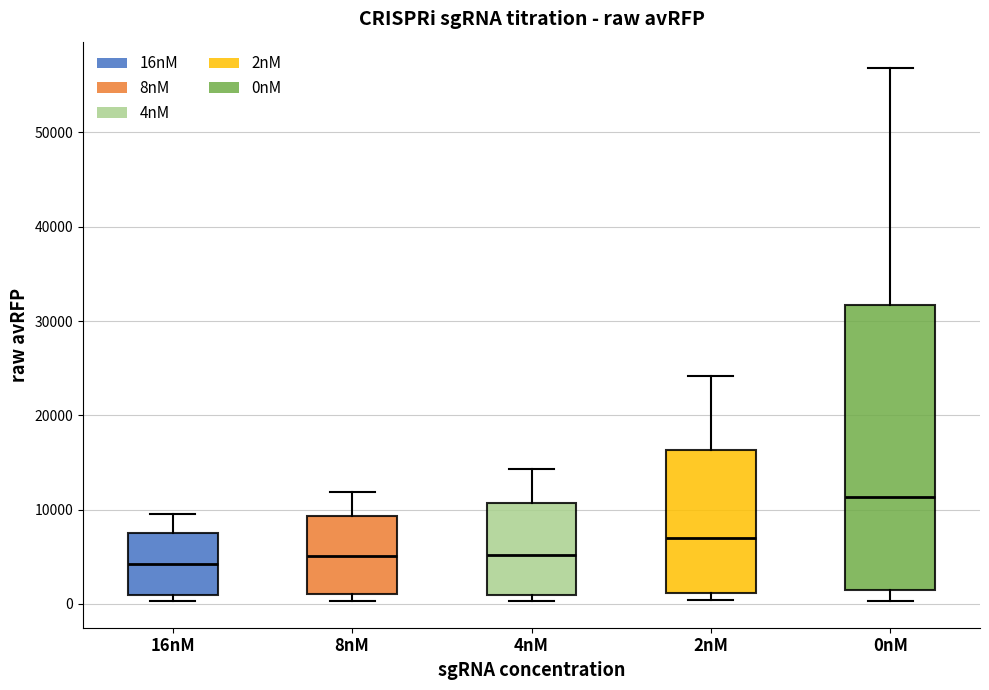

Where does the median line of the box for 16nM sit on the y-axis? The values are not printed on the chart, so give them approximately, as read against the axis.

4000